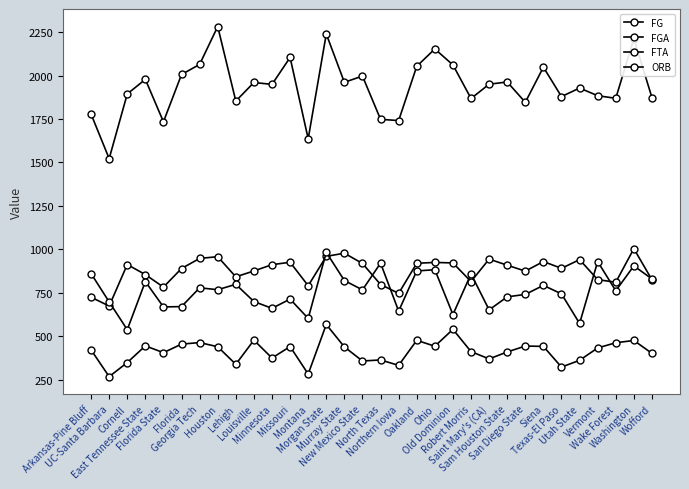

The ORB series shows 268 at UC-Santa Barbara. True or false?

True